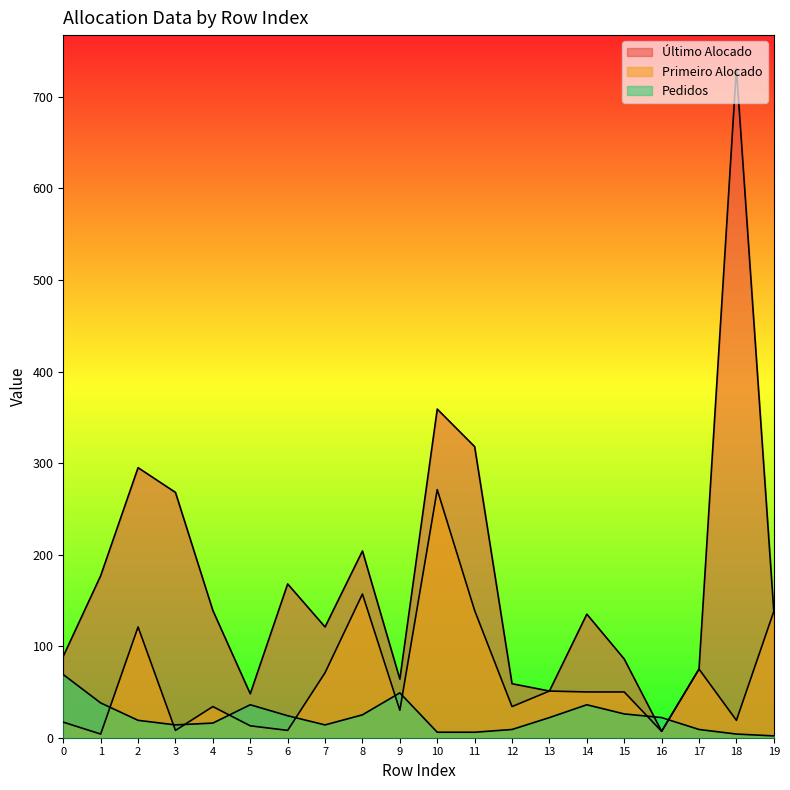

After their last crossing, which series has the higher values: Pedidos or Último Alocado?

Último Alocado